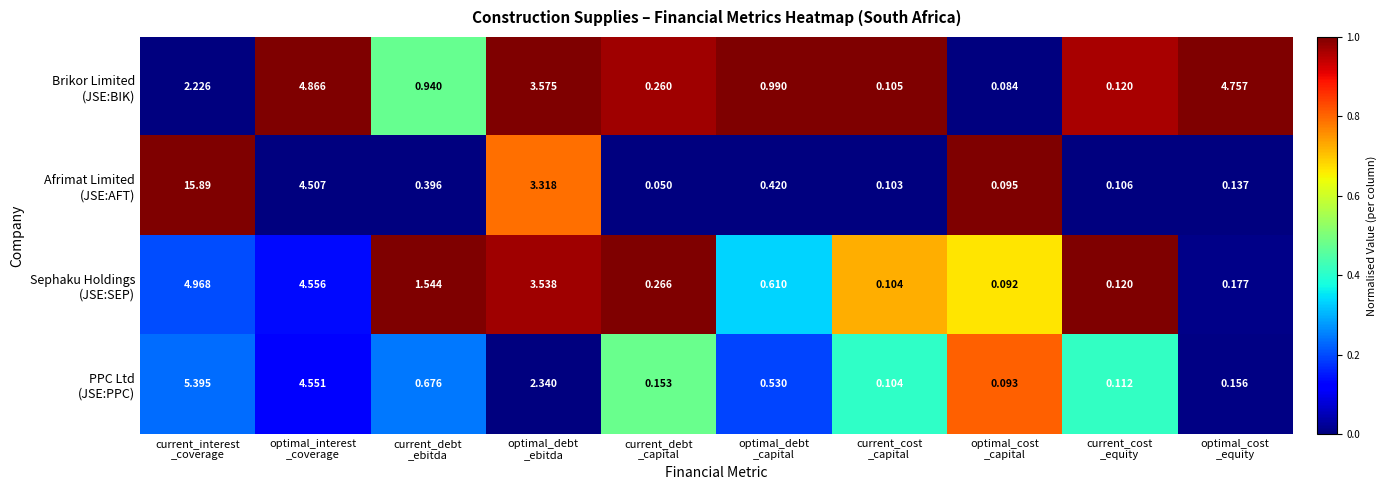

What is the greatest value displayed?

15.9